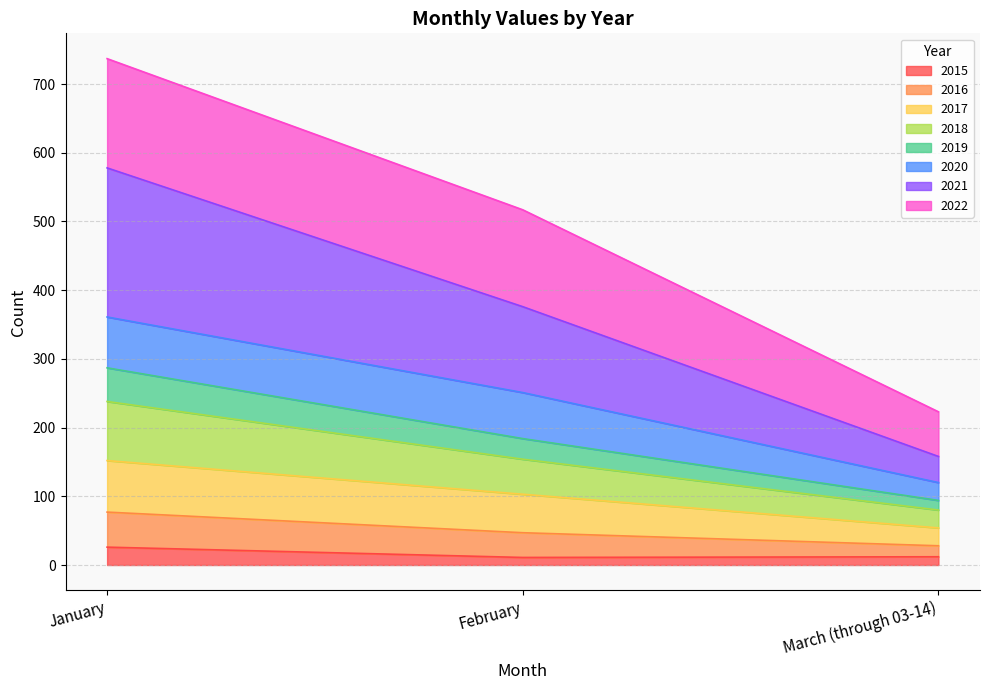

What is the total value across all series at January?

737